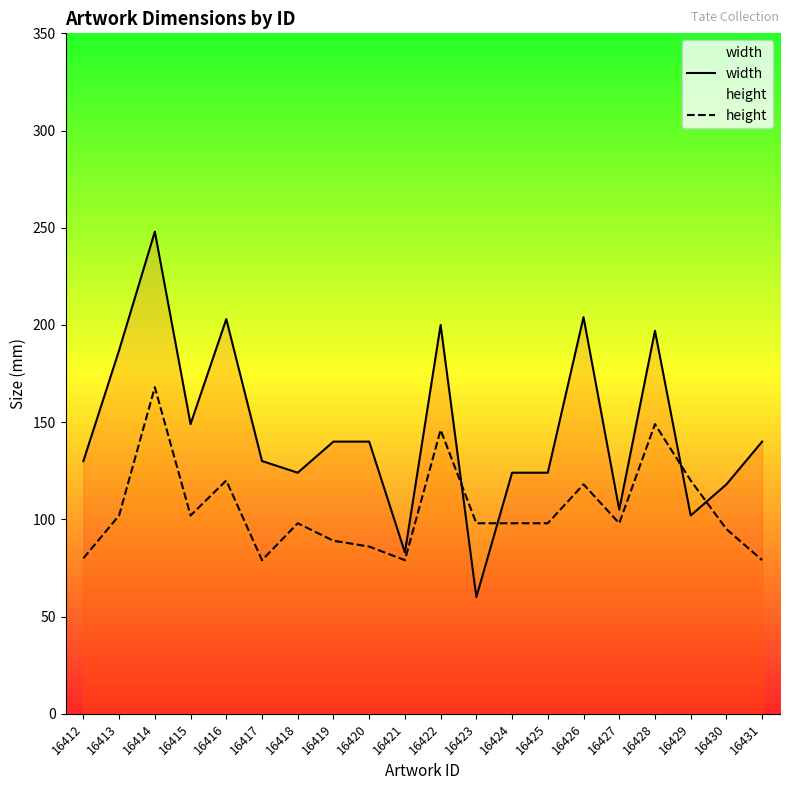

Read the width value at 16422, to the nearest 5.

200